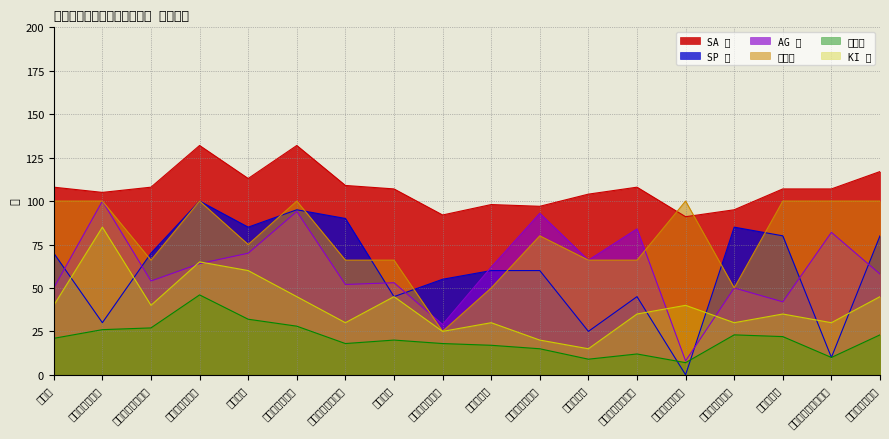

In KI 値, how many points are lower than both neighbors (excluding endpoints)?

6